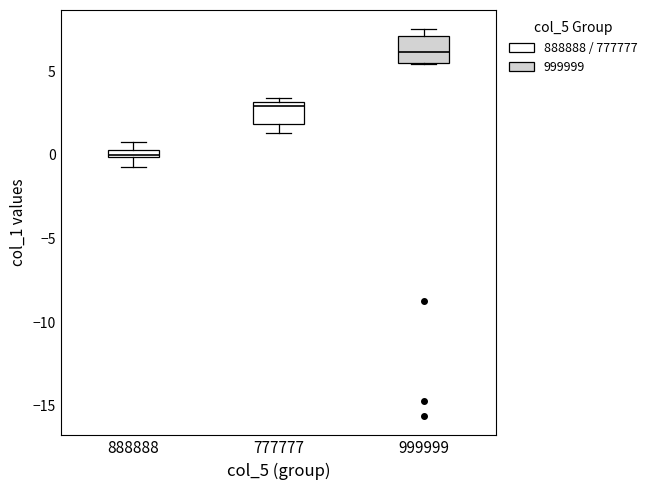

Where does the upper whisker of the box at x = 888888 end on the y-axis? The values are not printed on the chart, so give them approximately, as read against the axis.

1.0